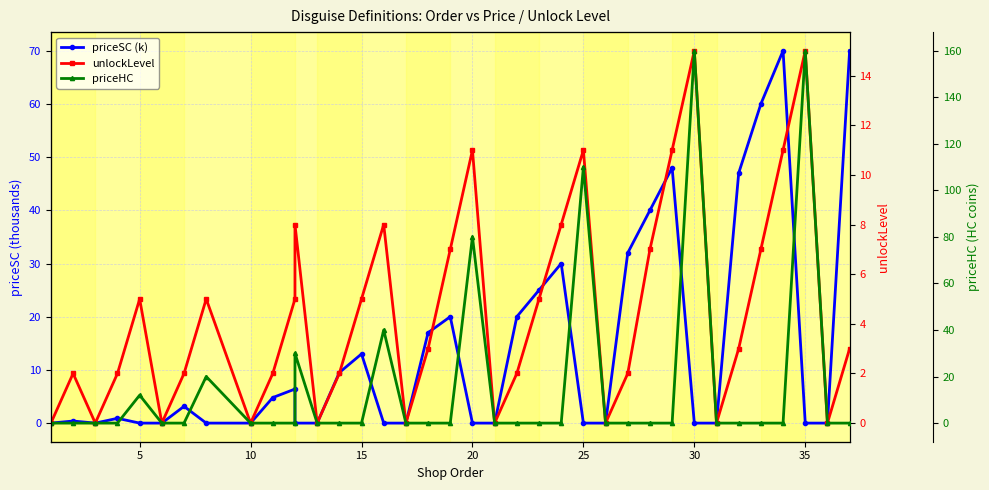

The value of priceHC at 11 is 15.5. True or false?

False